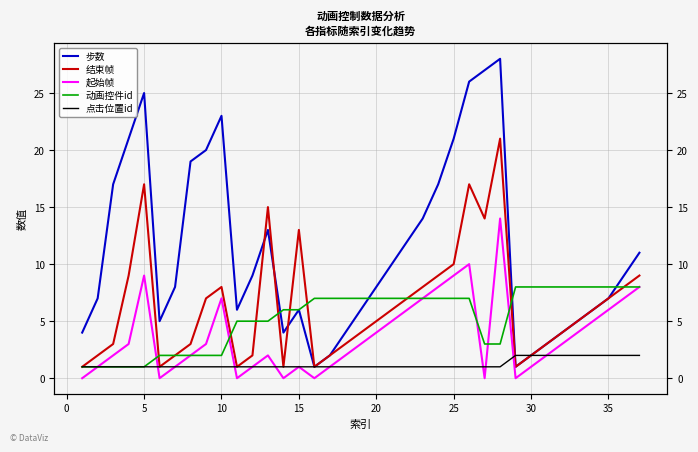

What is the minimum value for 动画控件id?

1